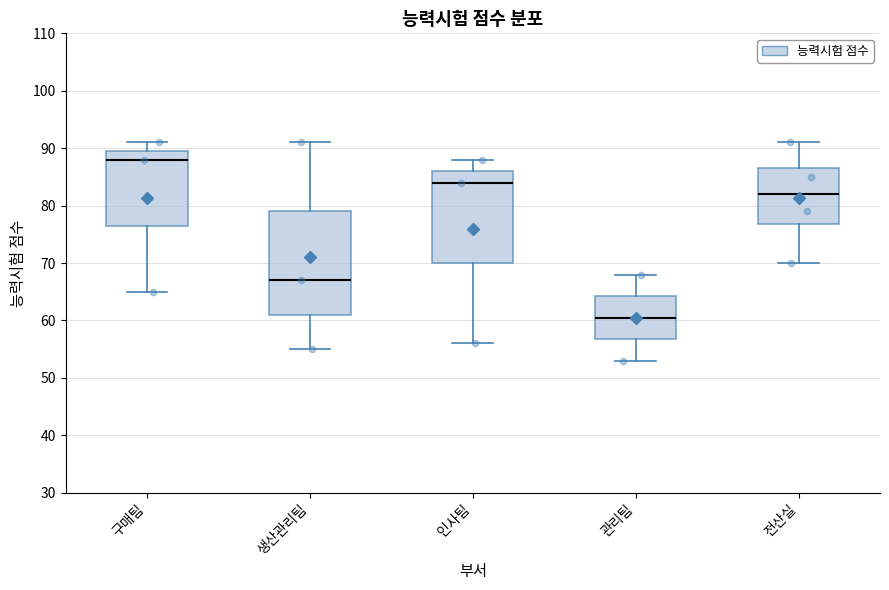

Reading left to right, transcribe this box plot: for each box, give where its median line is, the range the box spans, and where its two whiskers end, as read against the y-axis. The values are not printed on the chart, so give them approximately, as read against the axis.

구매팀: median 88, box 77 to 90, whiskers 65 to 91
생산관리팀: median 67, box 61 to 79, whiskers 55 to 91
인사팀: median 84, box 70 to 86, whiskers 56 to 88
관리팀: median 61, box 57 to 64, whiskers 53 to 68
전산실: median 82, box 77 to 87, whiskers 70 to 91